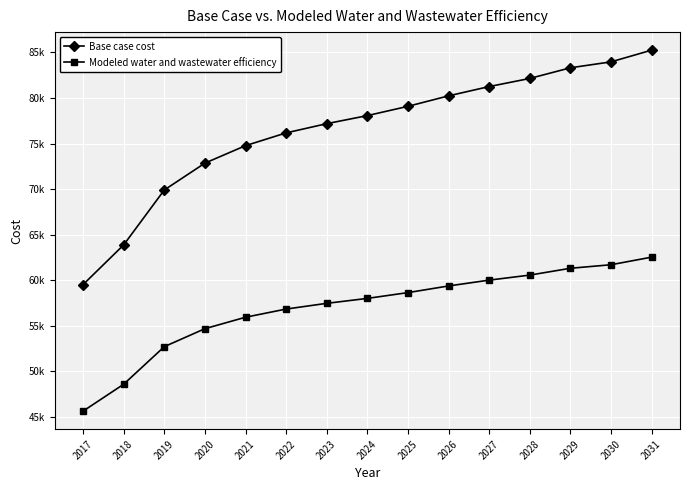

What is the value of the Modeled water and wastewater efficiency point at the 8th from the left?

58015.3